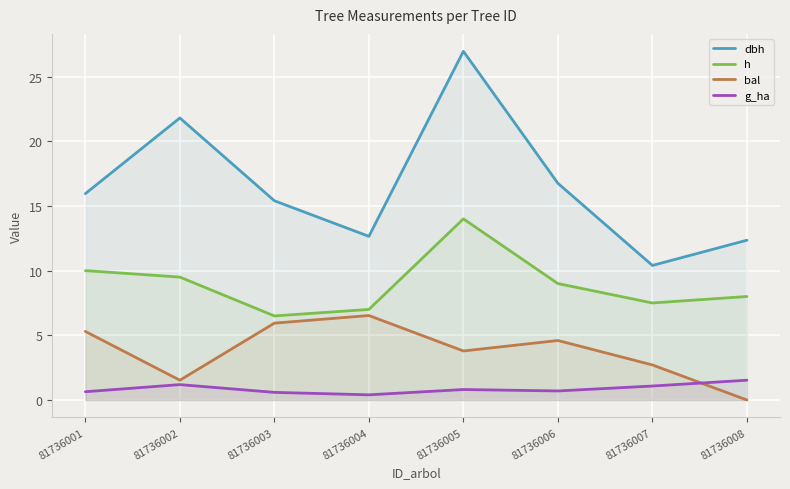

What is the spread (max minus min) of values at 81736004?

12.2